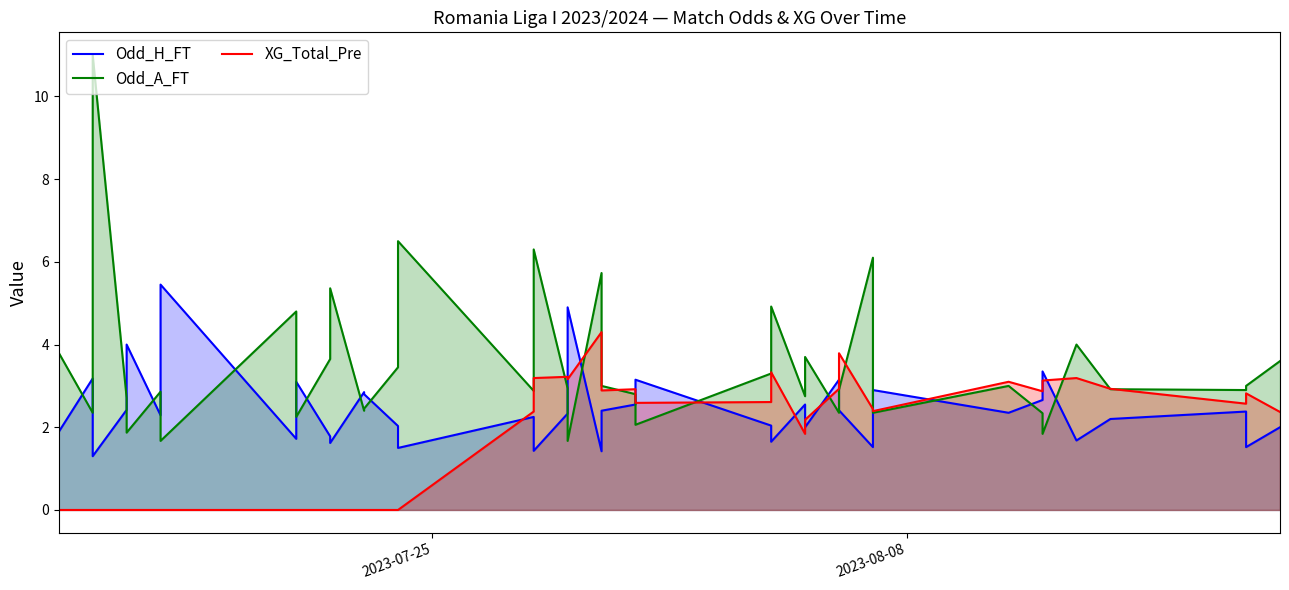

At how many categories does at least one series exceed 3?

27